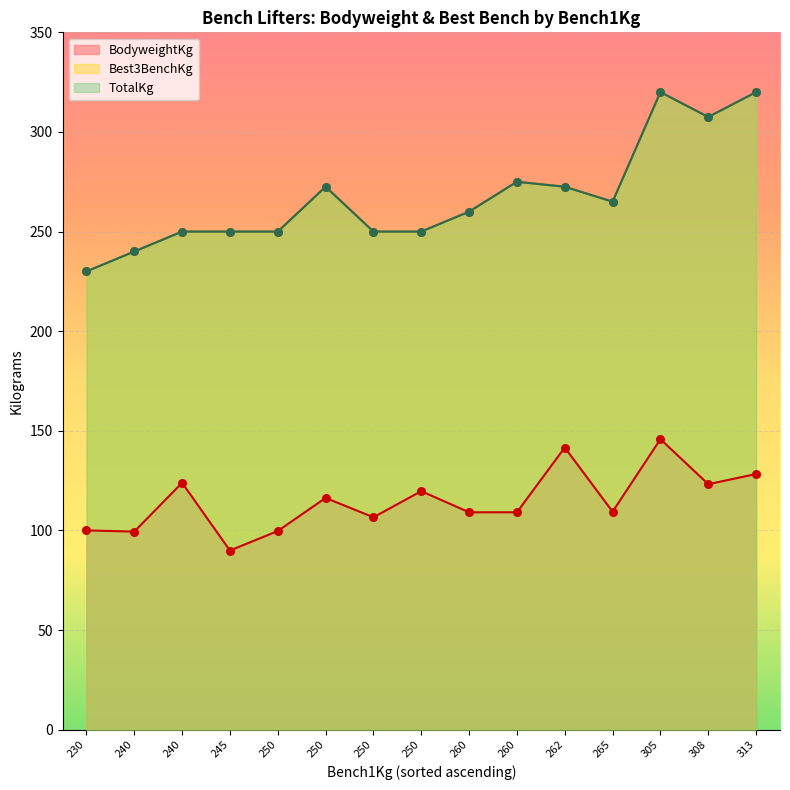

What is the total value across all series at 6?

661.3